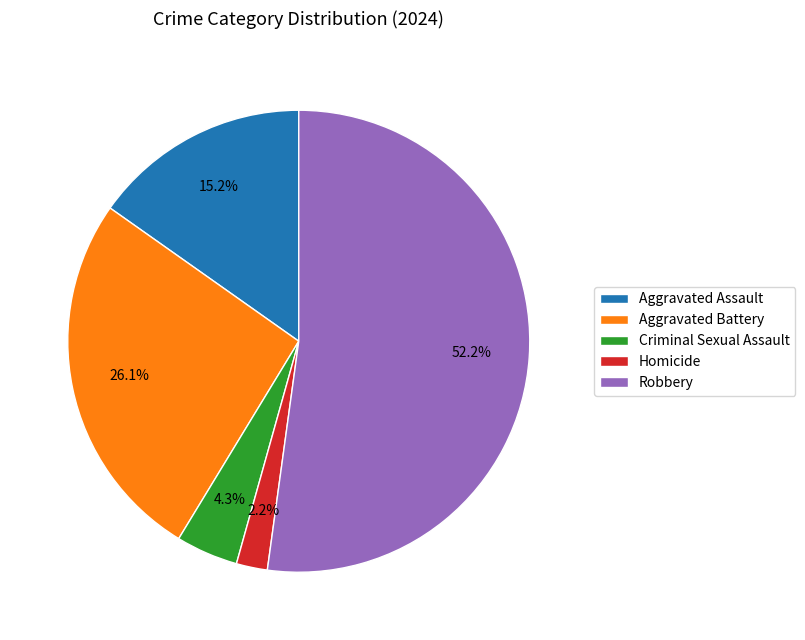

Between Aggravated Battery and Homicide, which is larger?

Aggravated Battery